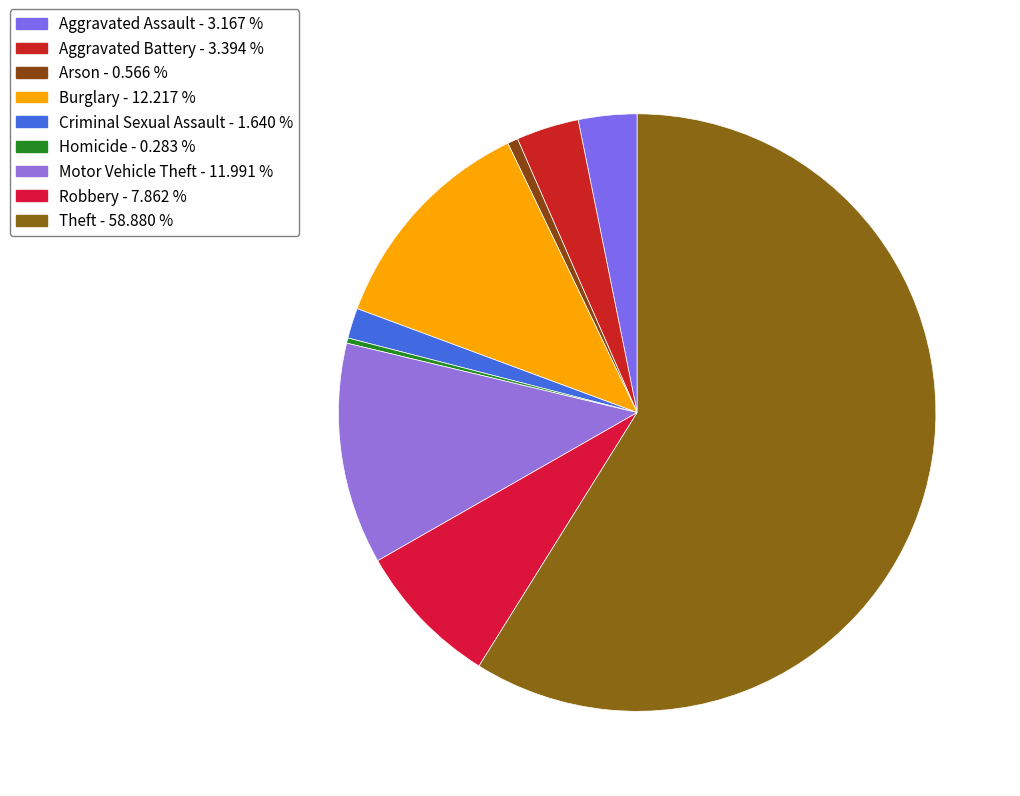

The Robbery slice represents 8% of the pie. True or false?

True